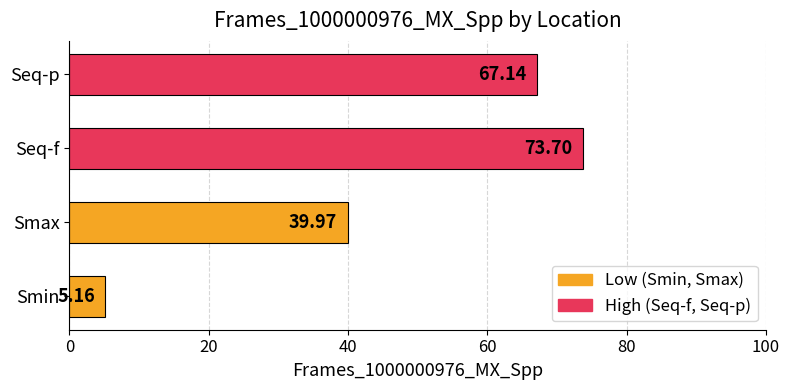

List the labels in order of value, largest first.

Seq-f, Seq-p, Smax, Smin